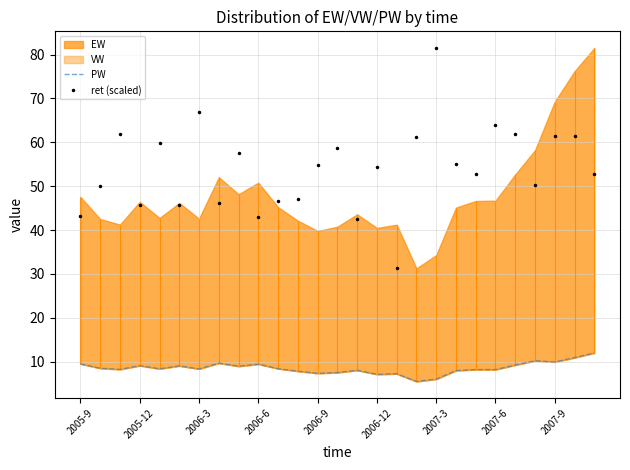

True or false: ret (scaled) has more than 1 interior local peaks.

True